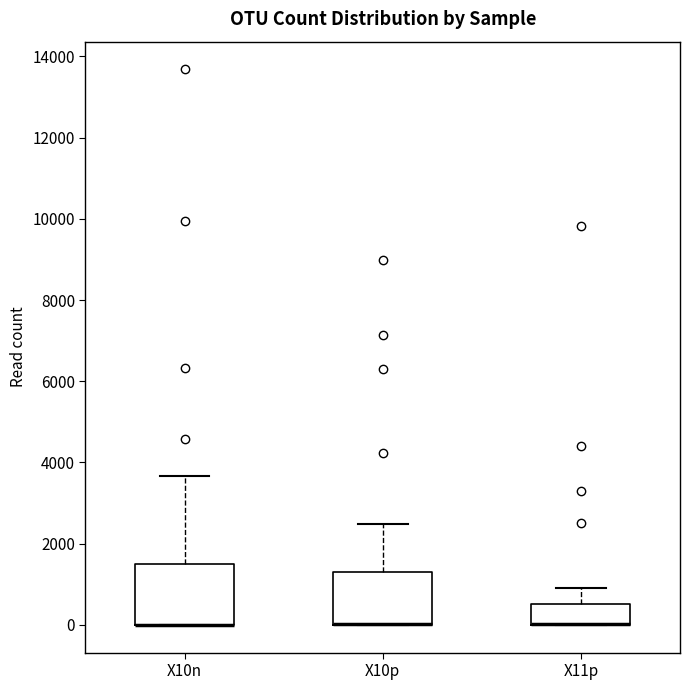

Comparing the boxes themselves (not the whiskers), which one is the tallest?

X10n